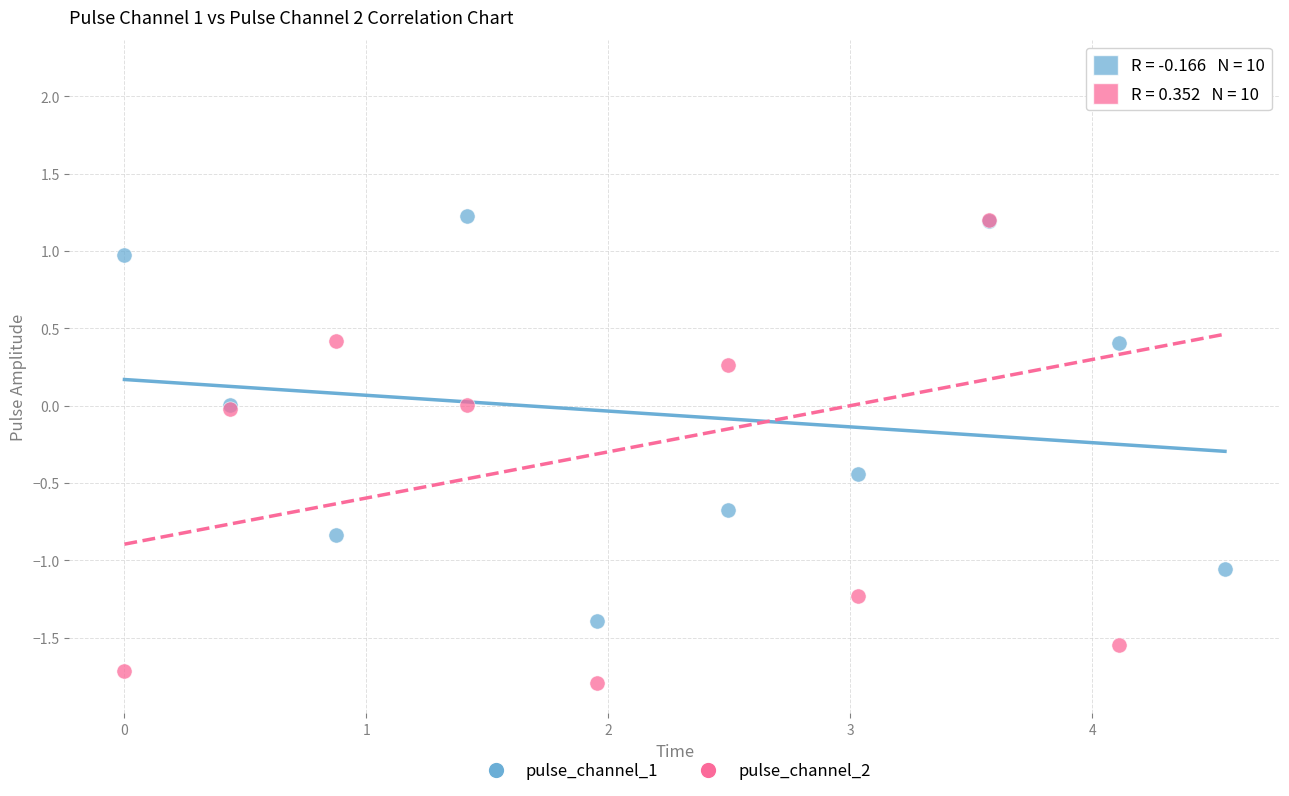

Which series has the widest spread of Y values?

pulse_channel_2